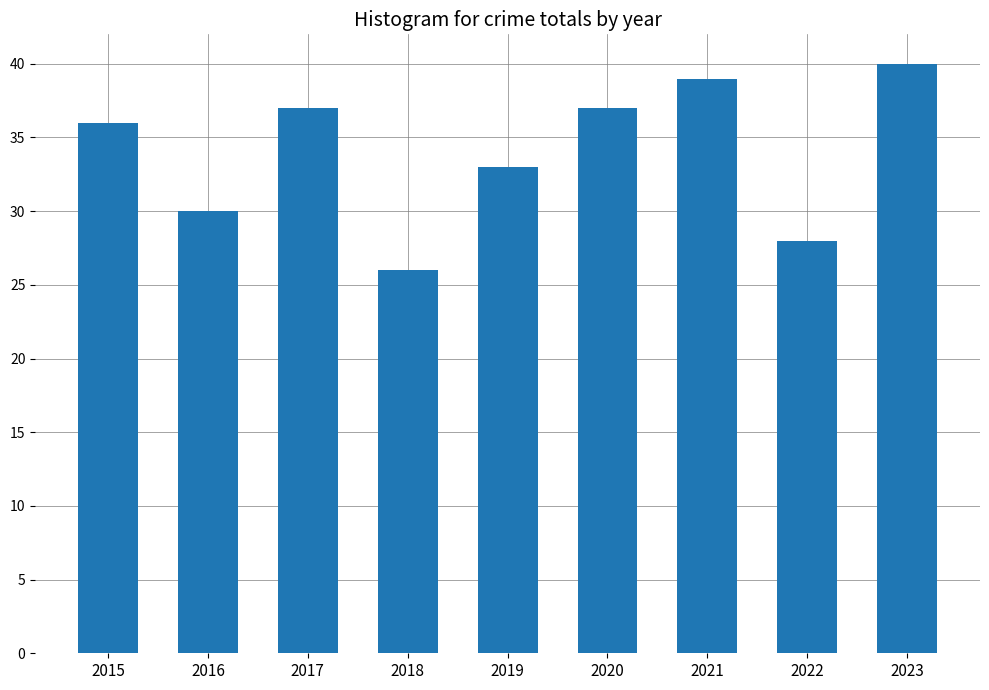

What is the approximate value at 2015, to the nearest 10?

40